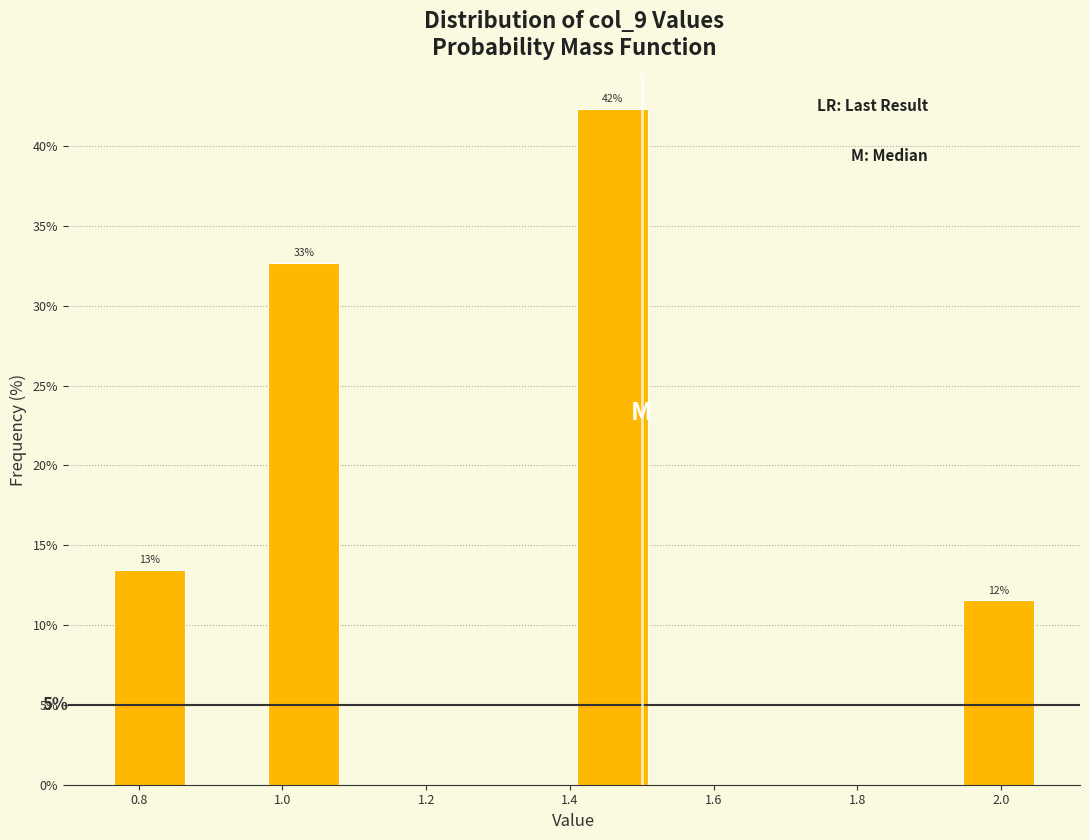

Over which range of the x-axis is the bar tallest?

1.40 to 1.52